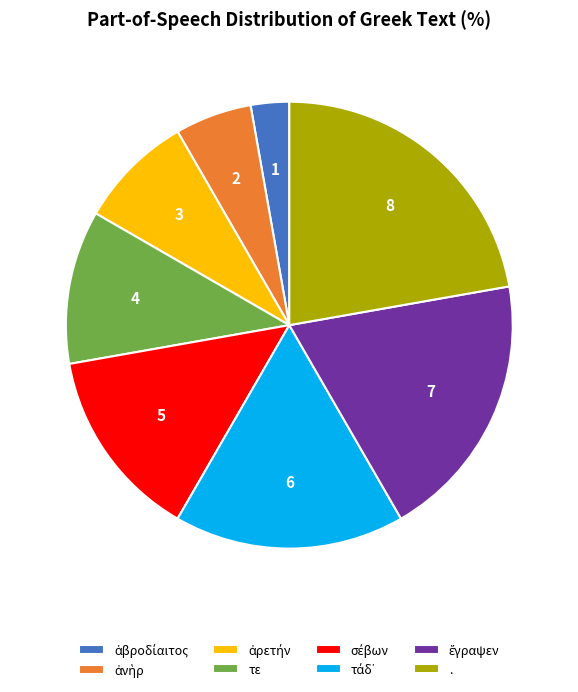

What is the largest slice in the pie chart?

.